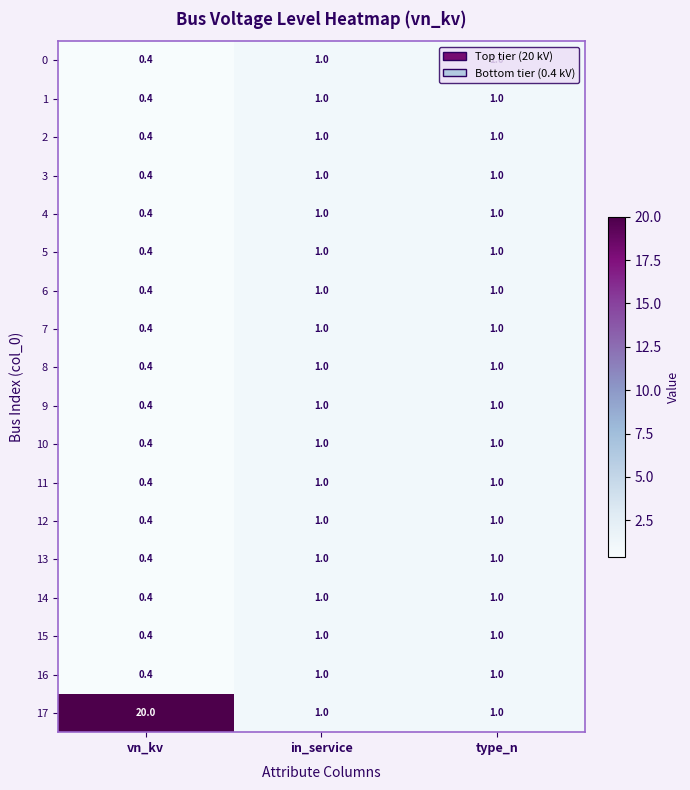

What is the average value of the 10 series?

0.8